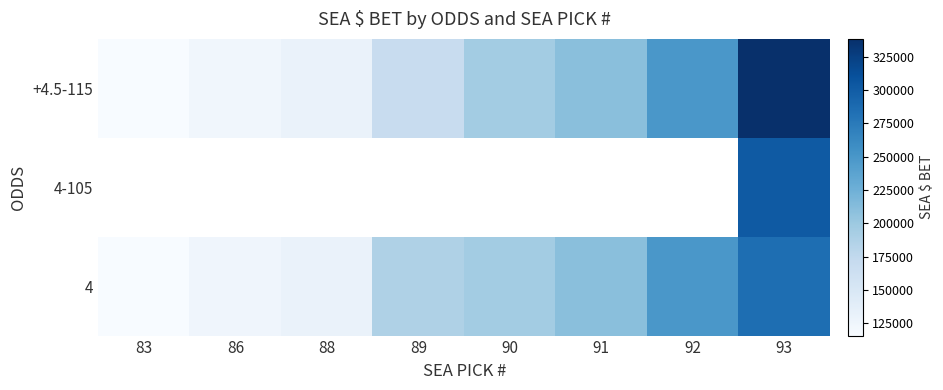

Is it true that 4 equals 187660.0 at 89?

True